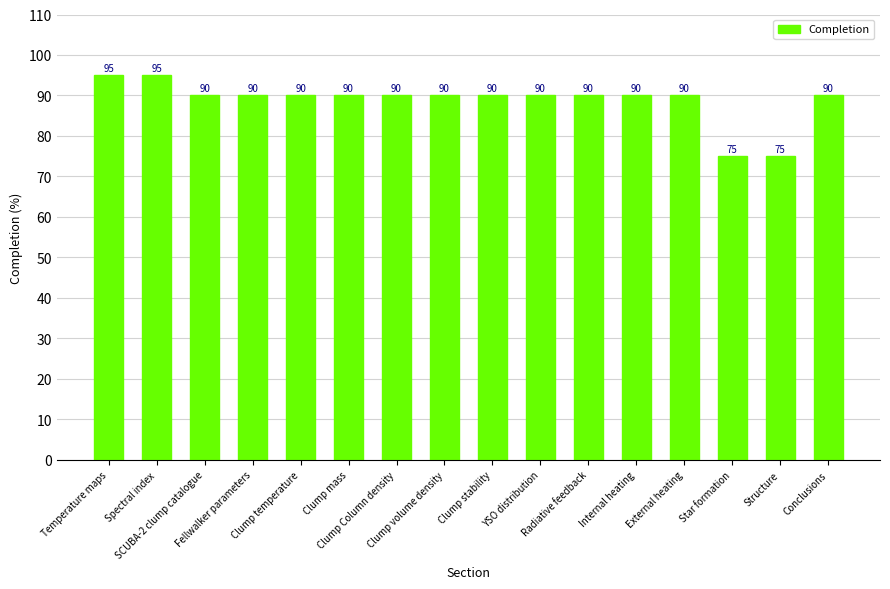

Reading right to left, extract all data points from this chart.

Conclusions=90	Structure=75	Star formation=75	External heating=90	Internal heating=90	Radiative feedback=90	YSO distribution=90	Clump stability=90	Clump volume density=90	Clump Column density=90	Clump mass=90	Clump temperature=90	Fellwalker parameters=90	SCUBA-2 clump catalogue=90	Spectral index=95	Temperature maps=95